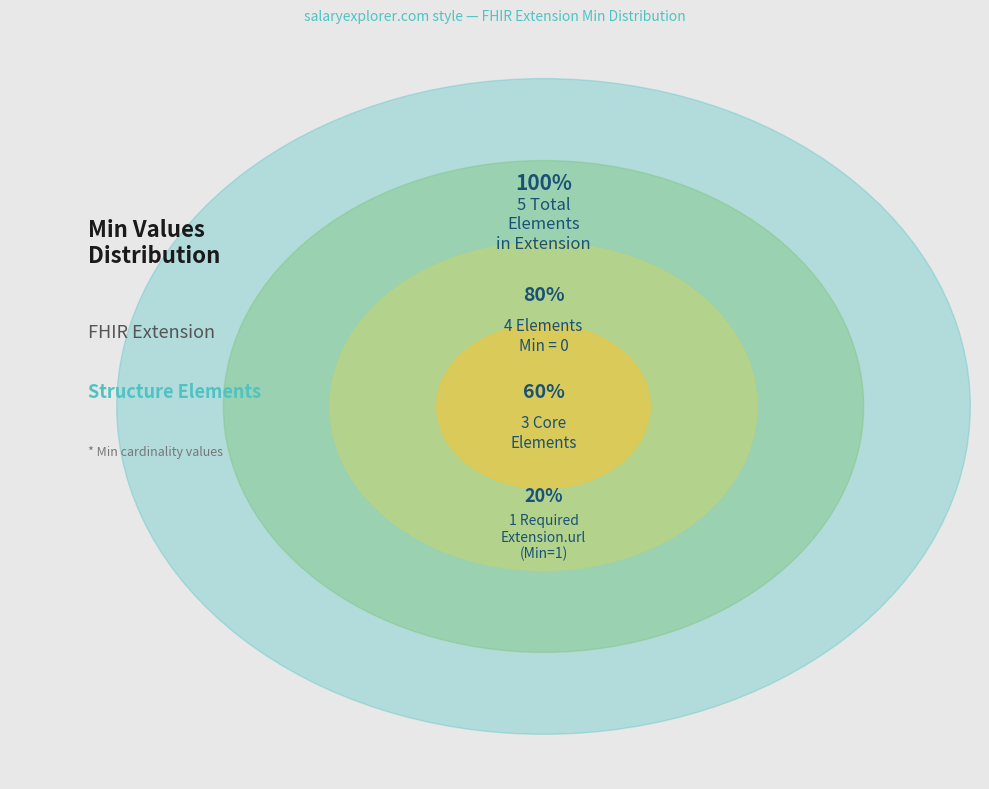

Is there a majority slice in this chart?

Yes